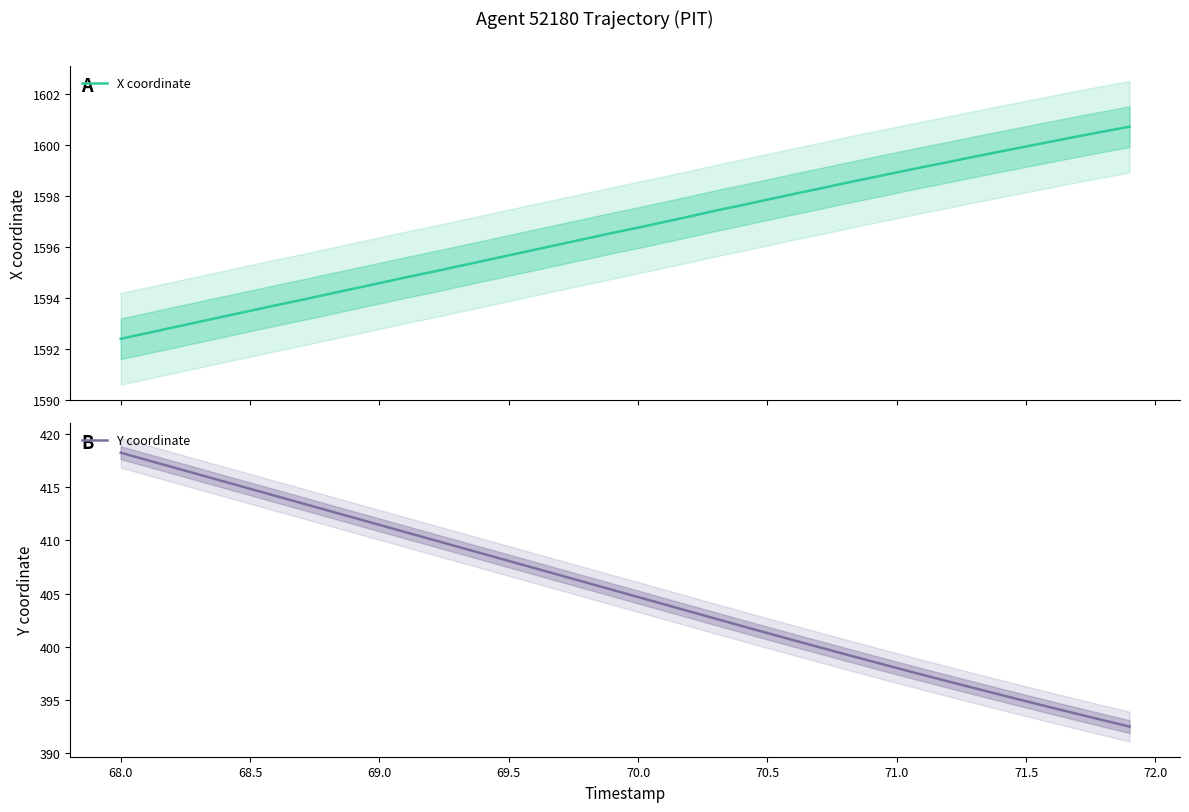

The Y coordinate series shows 257.3 at 68.5. True or false?

False